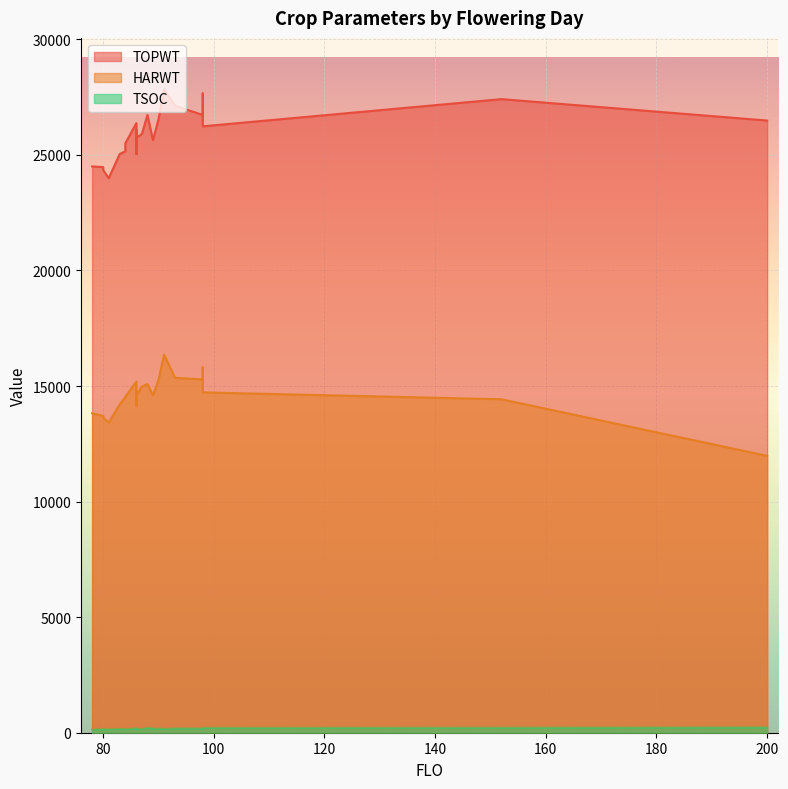

True or false: TSOC and TOPWT intersect in this chart.

False